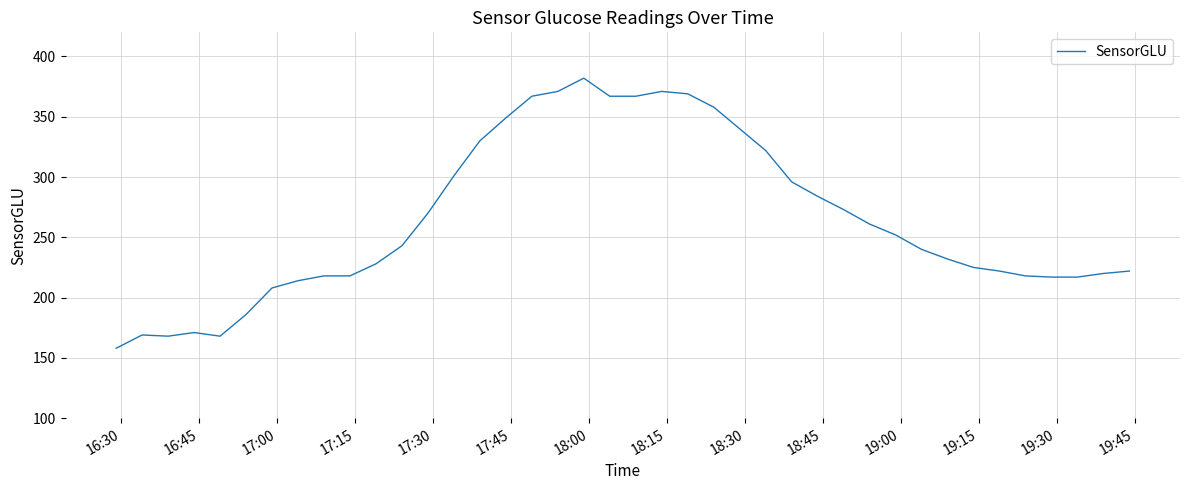

What is the difference between the maximum and minimum values?

224